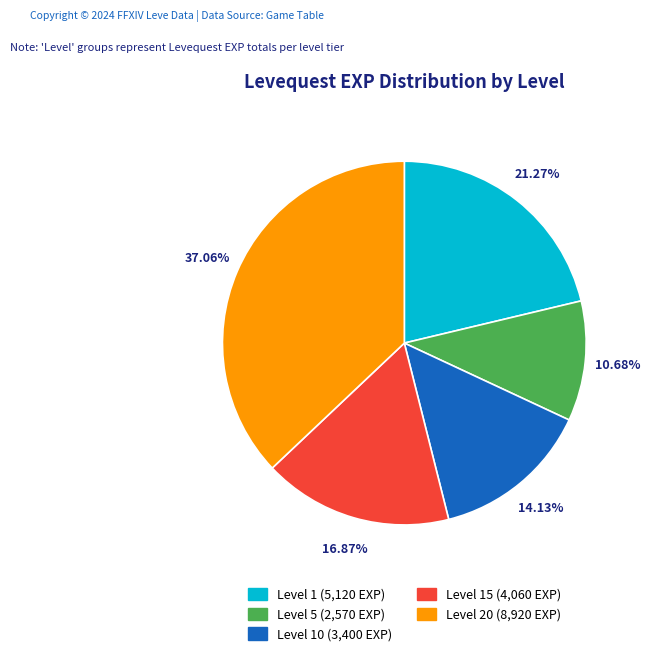

Combined, do Level 20 (8,920 EXP) and Level 1 (5,120 EXP) account for over 50%?

Yes